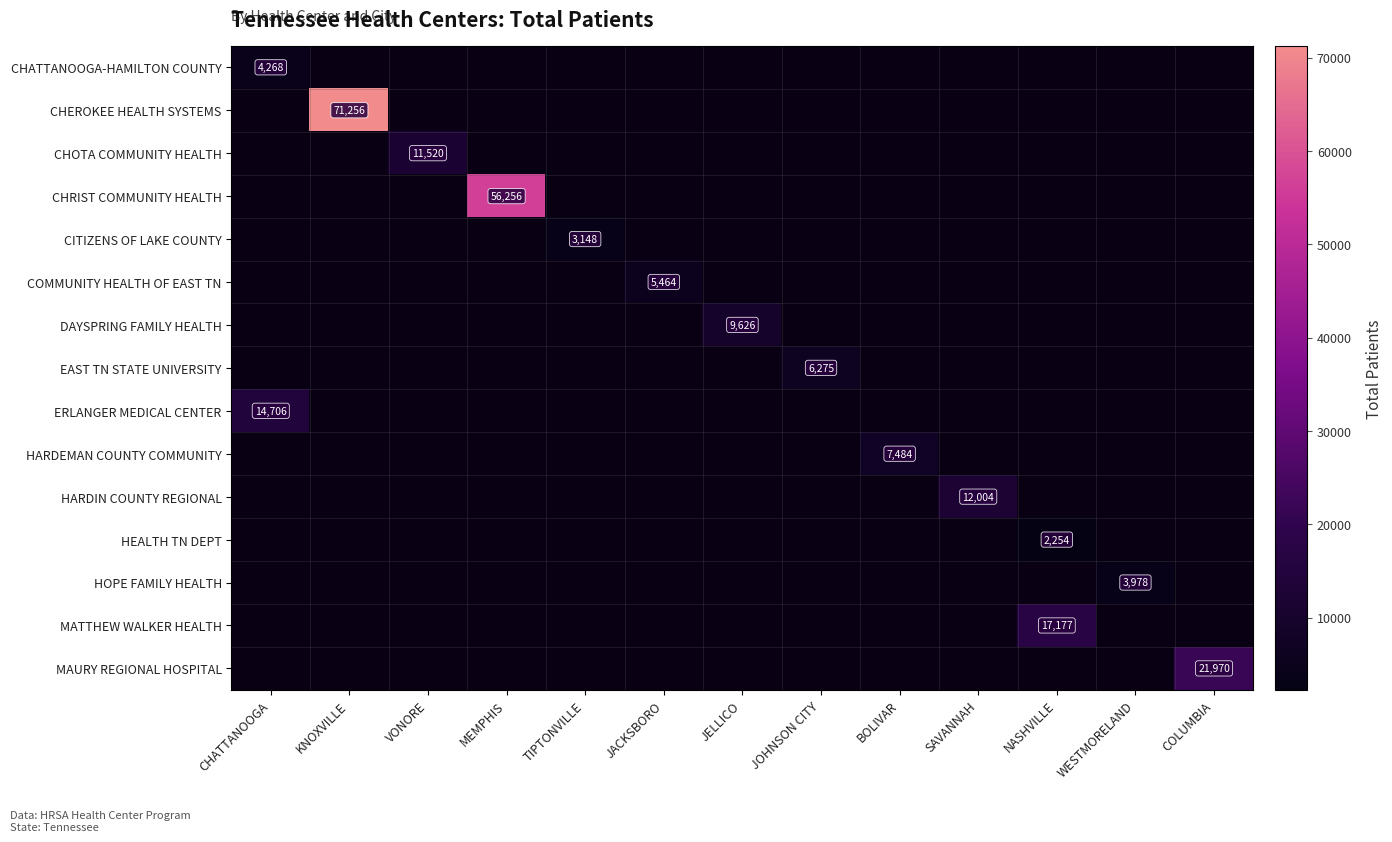

Is the value of EAST TN STATE UNIVERSITY at JOHNSON CITY greater than the value of CHATTANOOGA-HAMILTON COUNTY at CHATTANOOGA?

Yes